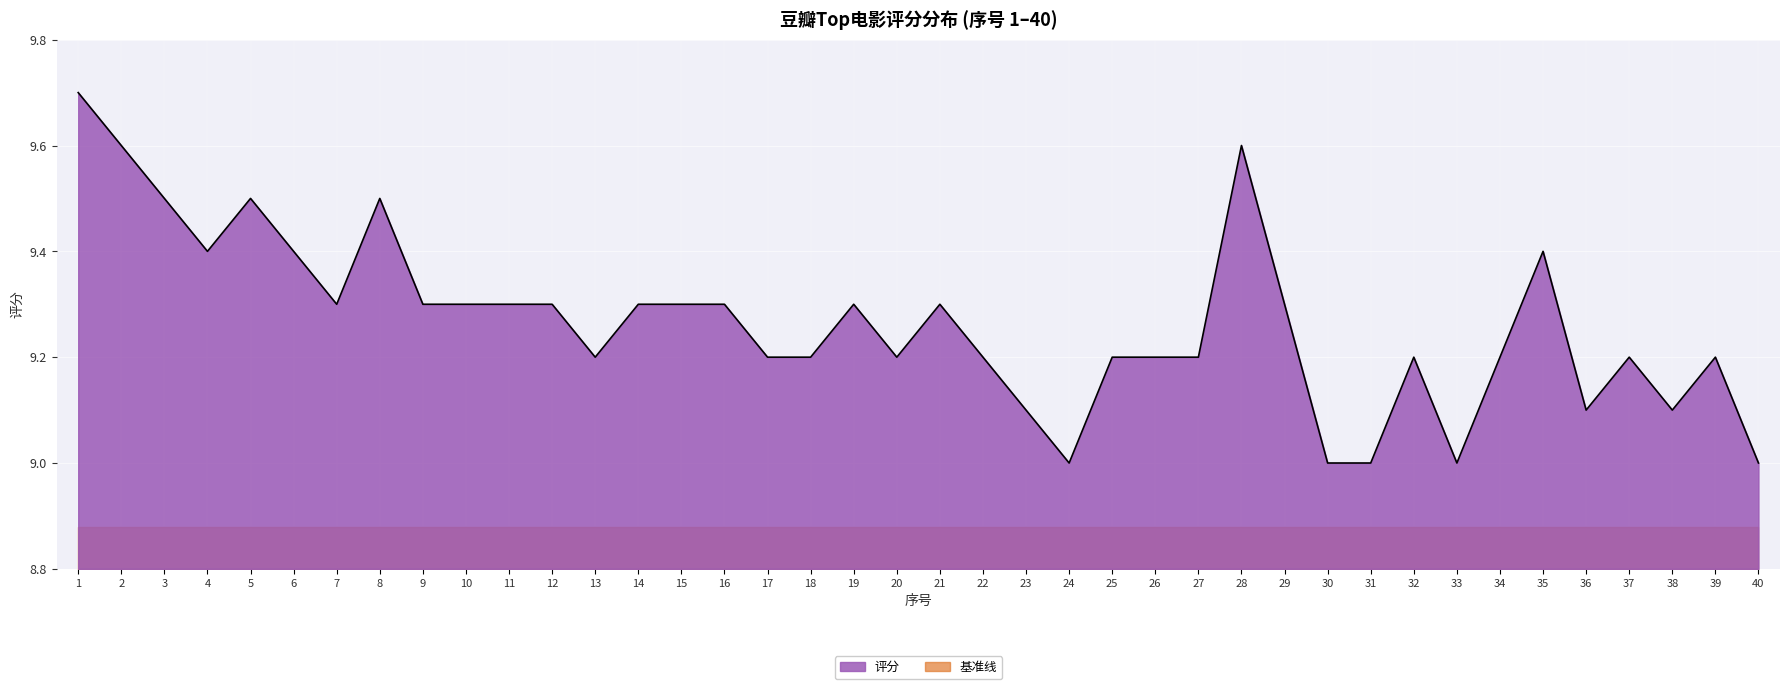

True or false: the data shows 4.4 at 13.

False